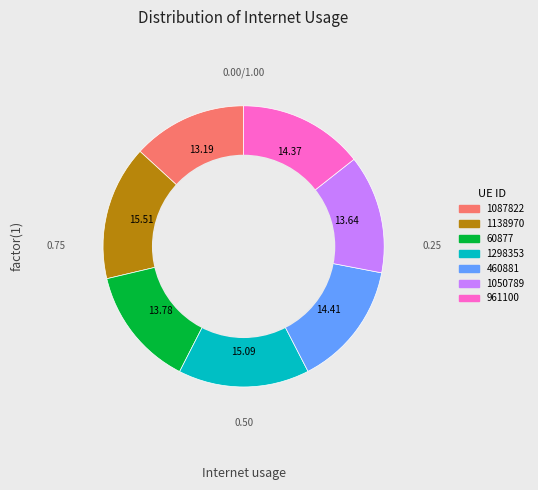

Is 460881 the majority of the pie?

No